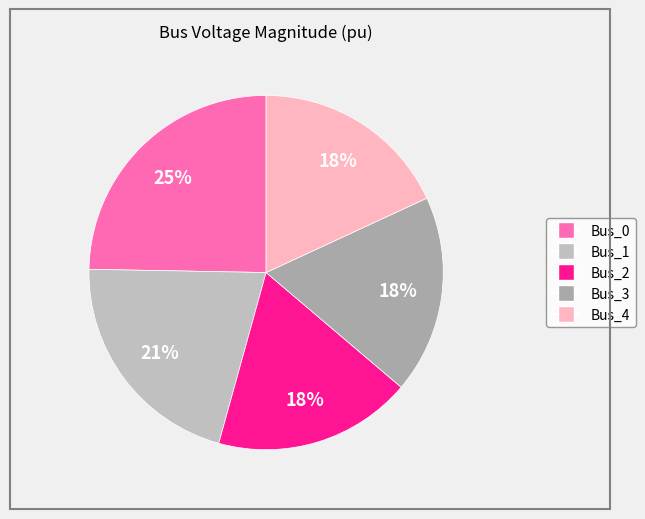

True or false: Bus_0 accounts for 39% of the total.

False